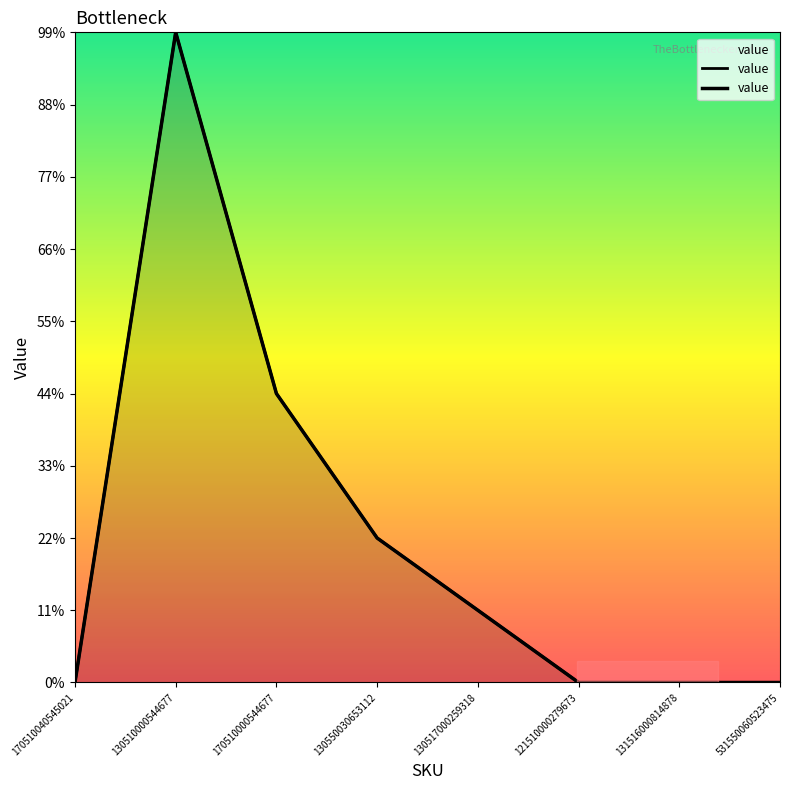

The chart shows a value of -5 at 131516000814878. True or false?

False